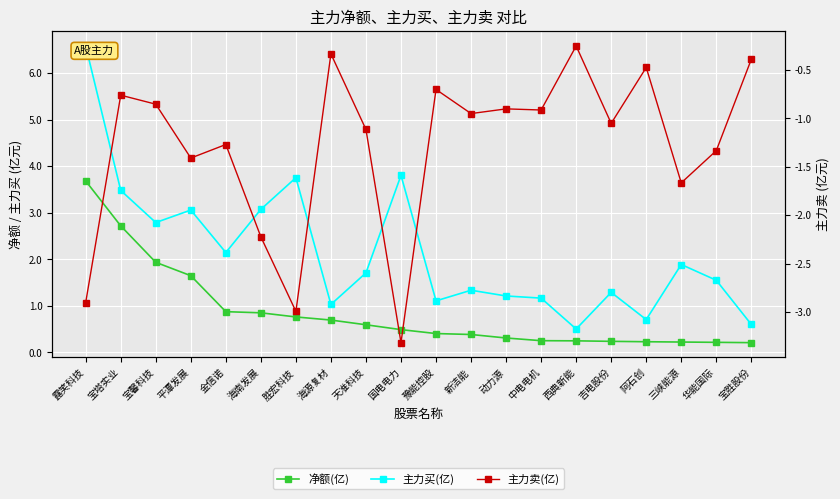

What is the sum of the 净额(亿) values at 宝胜股份 and 西典新能?

0.5